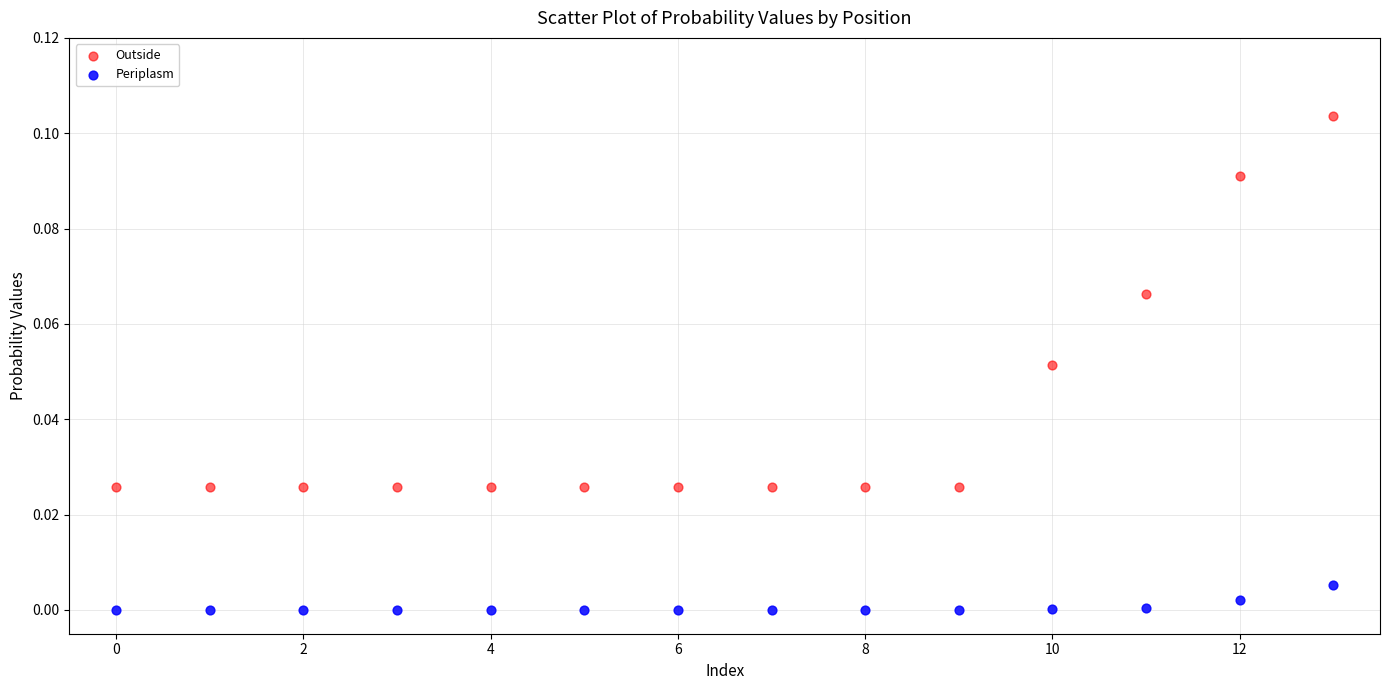

Which series has the largest Y range (max minus min)?

Outside